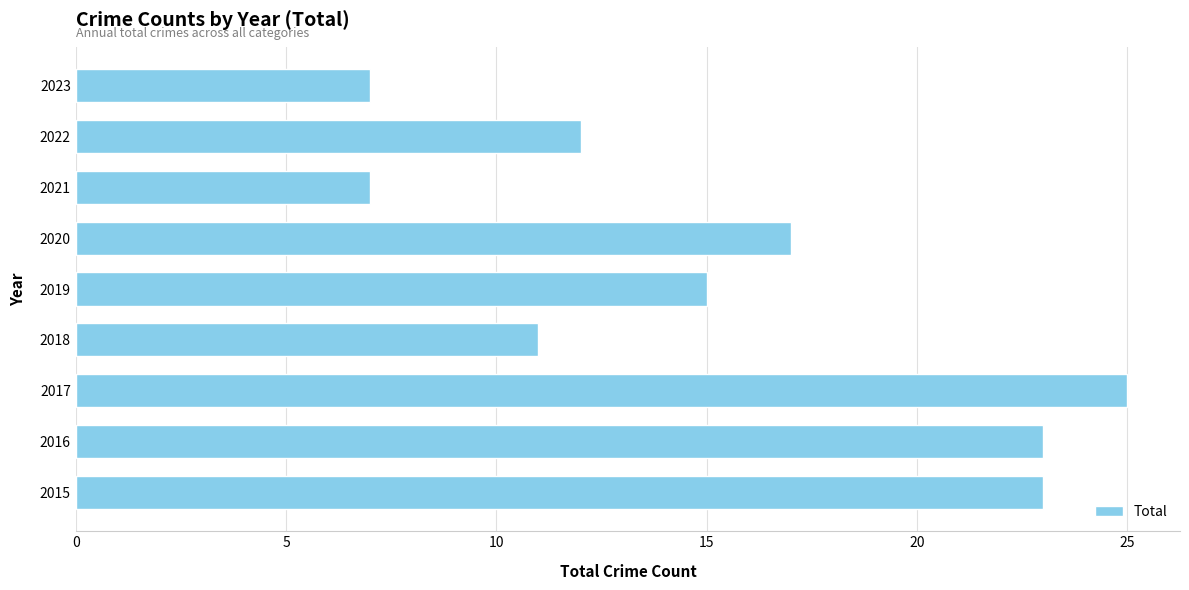

The chart shows a value of 21 at 2022. True or false?

False